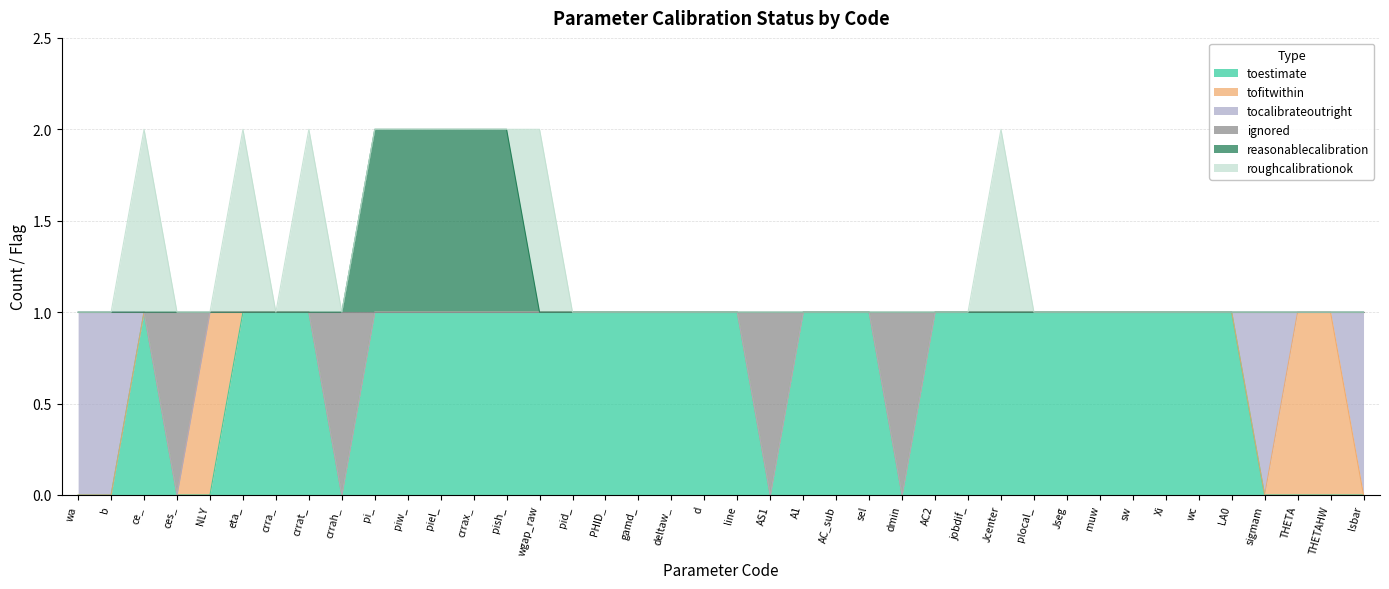

The value of toestimate at ces_ is 0. True or false?

True